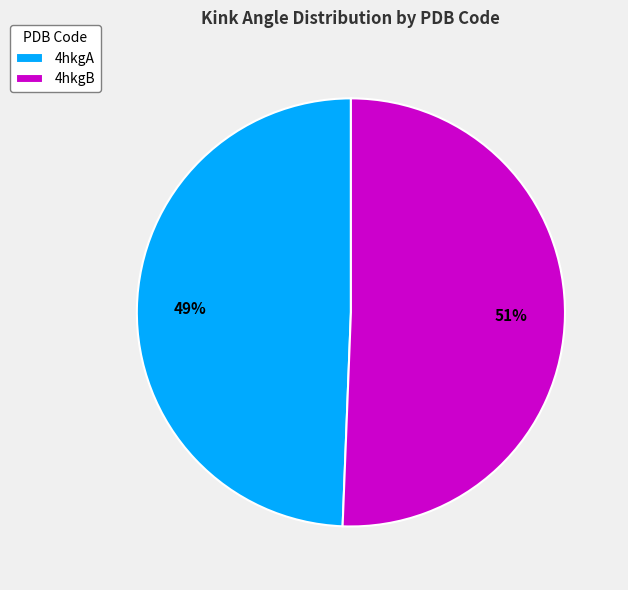

To the nearest percent, what portion does 4hkgA represent?

49%